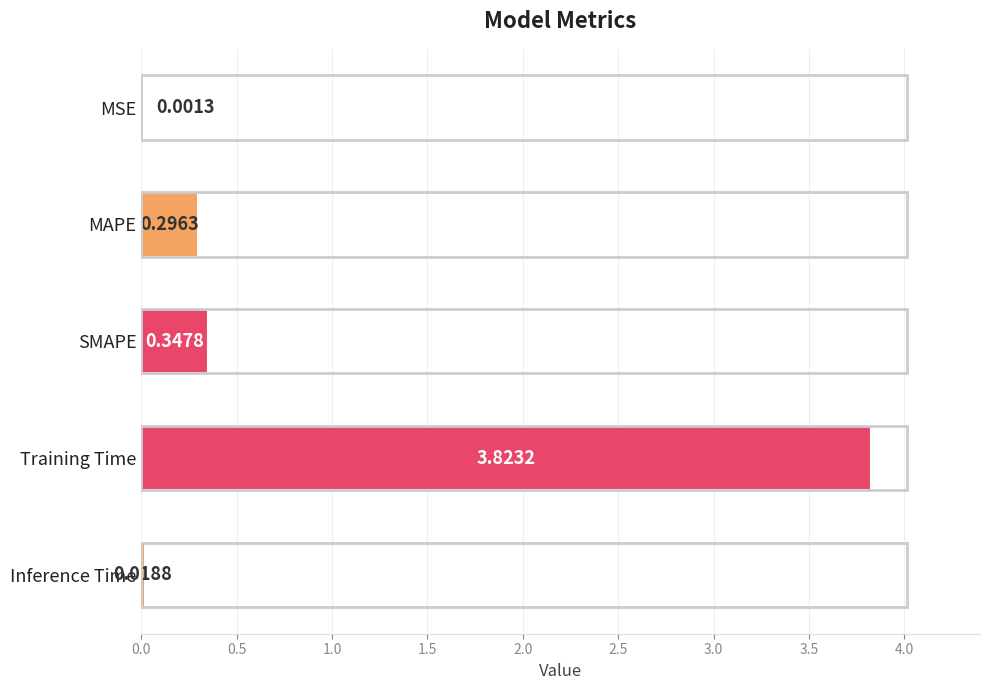

At which label is the value closest to 1?

SMAPE